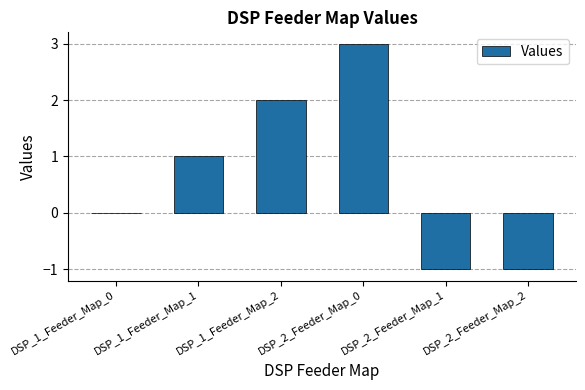

What is the change in value from DSP_1_Feeder_Map_2 to DSP_2_Feeder_Map_1?

-3